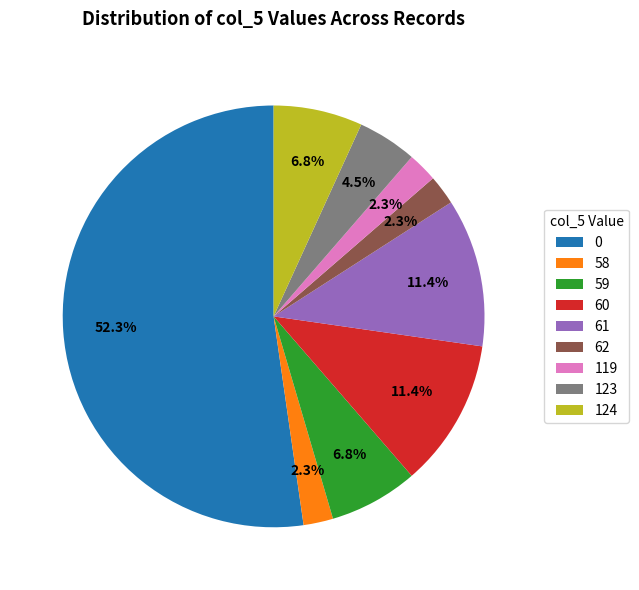

To the nearest percent, what portion does 119 represent?

2%